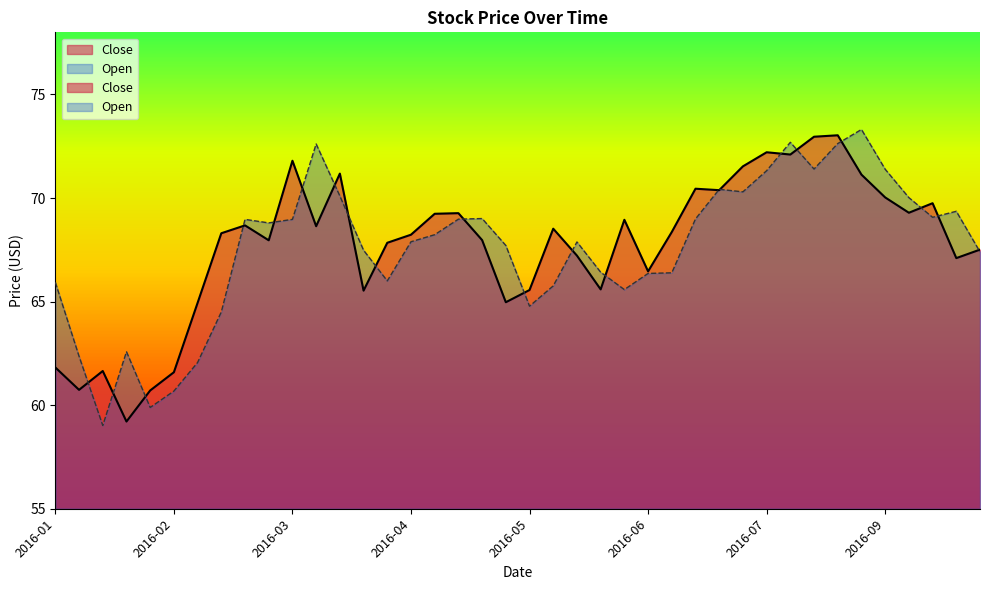

Reading right to left, extract all data points from this chart.

Close: 67.5	67.1	69.8	69.3	70.0	71.1	73.0	73.0	72.1	72.2	71.5	70.4	70.4	68.4	66.5	68.9	65.6	67.2	68.5	65.6	65.0	68.0	69.3	69.2	68.2	67.8	65.5	71.2	68.6	71.8	68.0	68.7	68.3	64.9	61.6	60.7	59.2	61.7	60.7	61.8
Open: 67.4	69.4	69.1	70.0	71.4	73.3	72.6	71.4	72.7	71.3	70.3	70.4	69.0	66.4	66.4	65.6	66.4	67.9	65.8	64.8	67.7	69.0	69.0	68.2	67.9	66.0	67.5	70.1	72.6	69.0	68.8	69.0	64.5	62.1	60.7	59.9	62.6	59.0	62.4	65.9